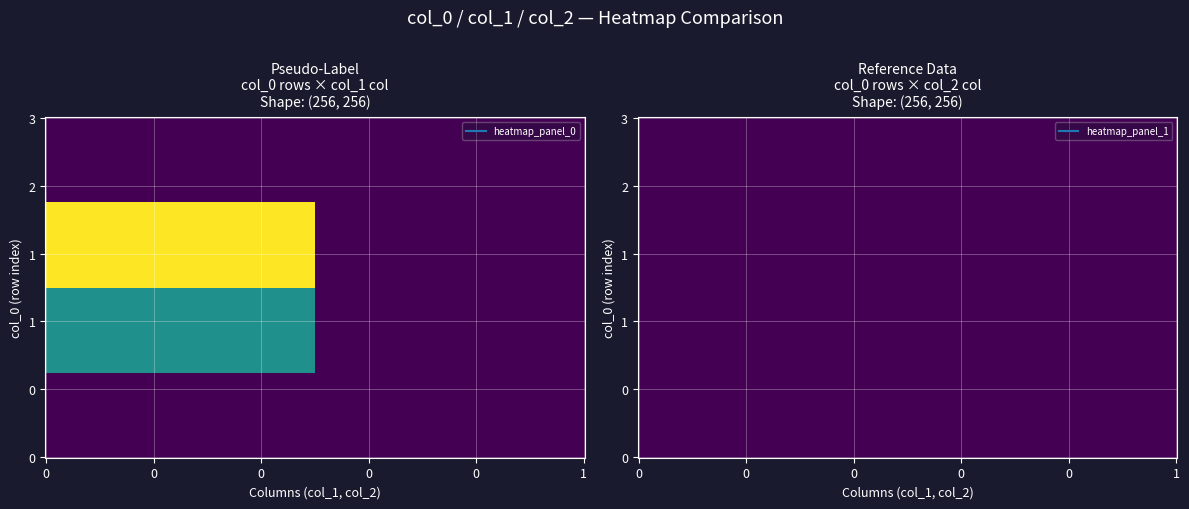

True or false: 1622143072 has a value of 0 at col_2.

True